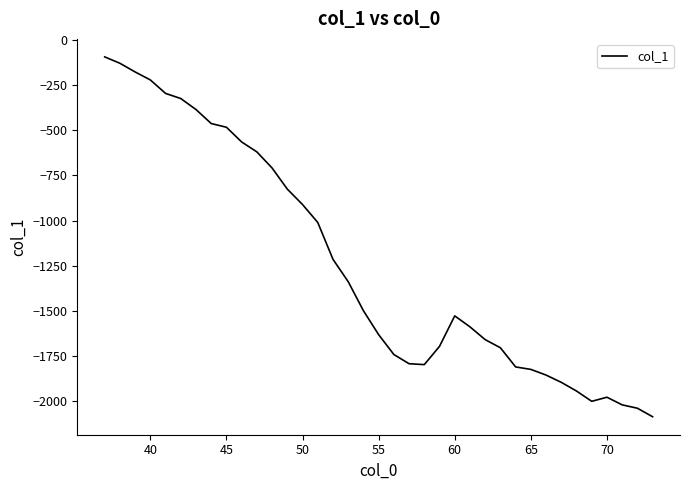

What is the maximum value shown in the chart?

-93.6